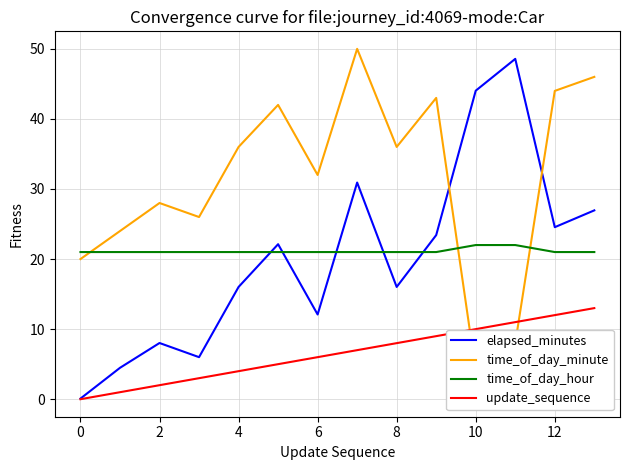

What is the minimum value for time_of_day_hour?

21.0